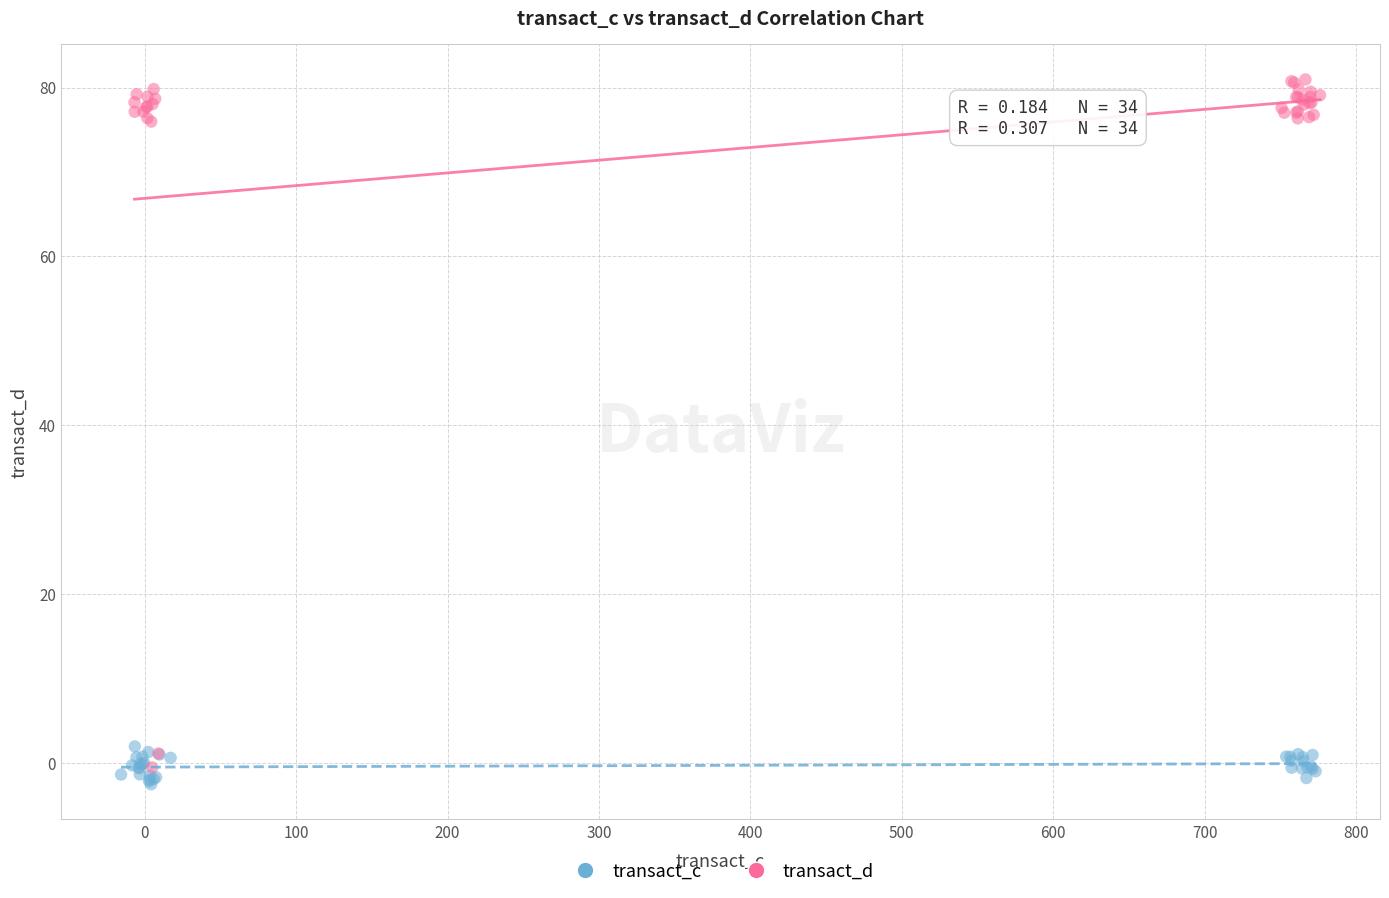

Which series contains the highest Y value?

transact_d